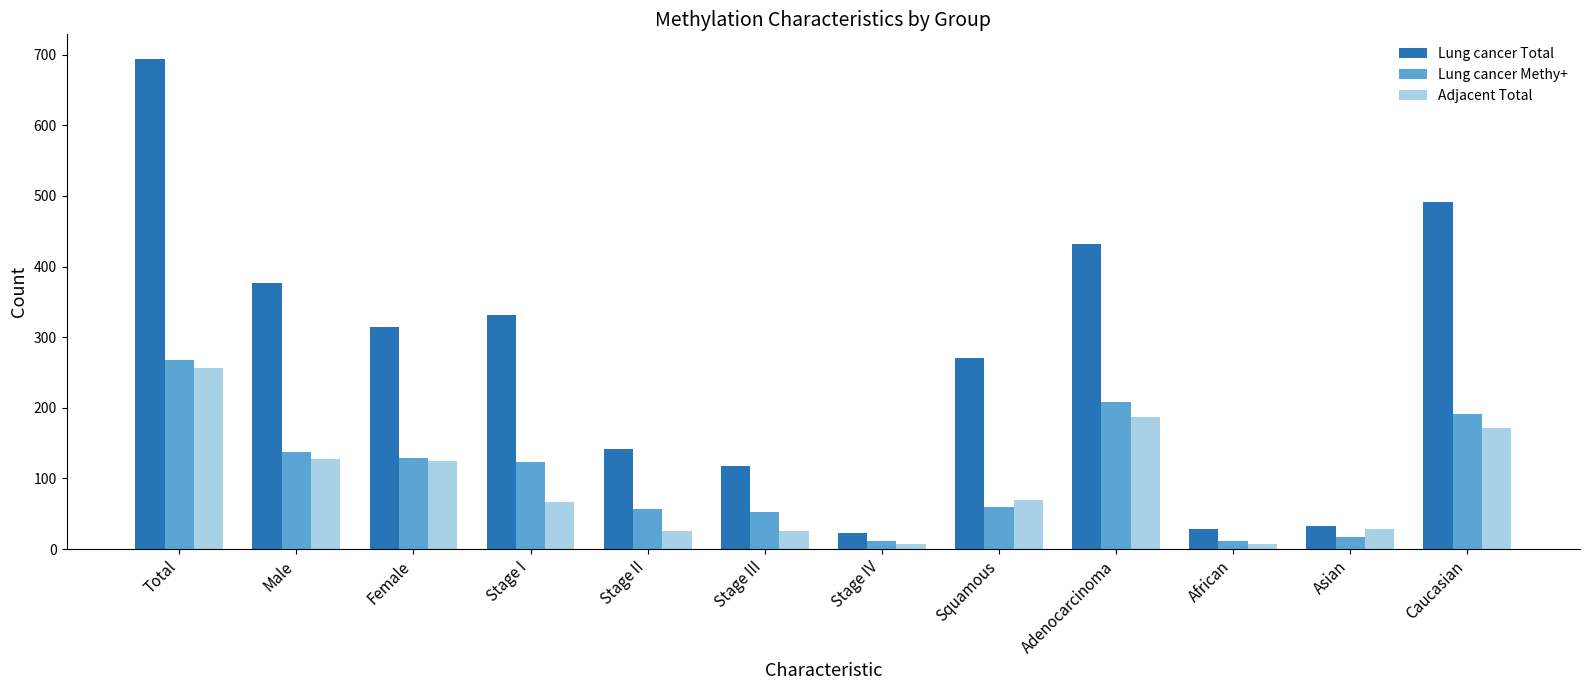

Where does the Adjacent Total series first go above 69?

Total